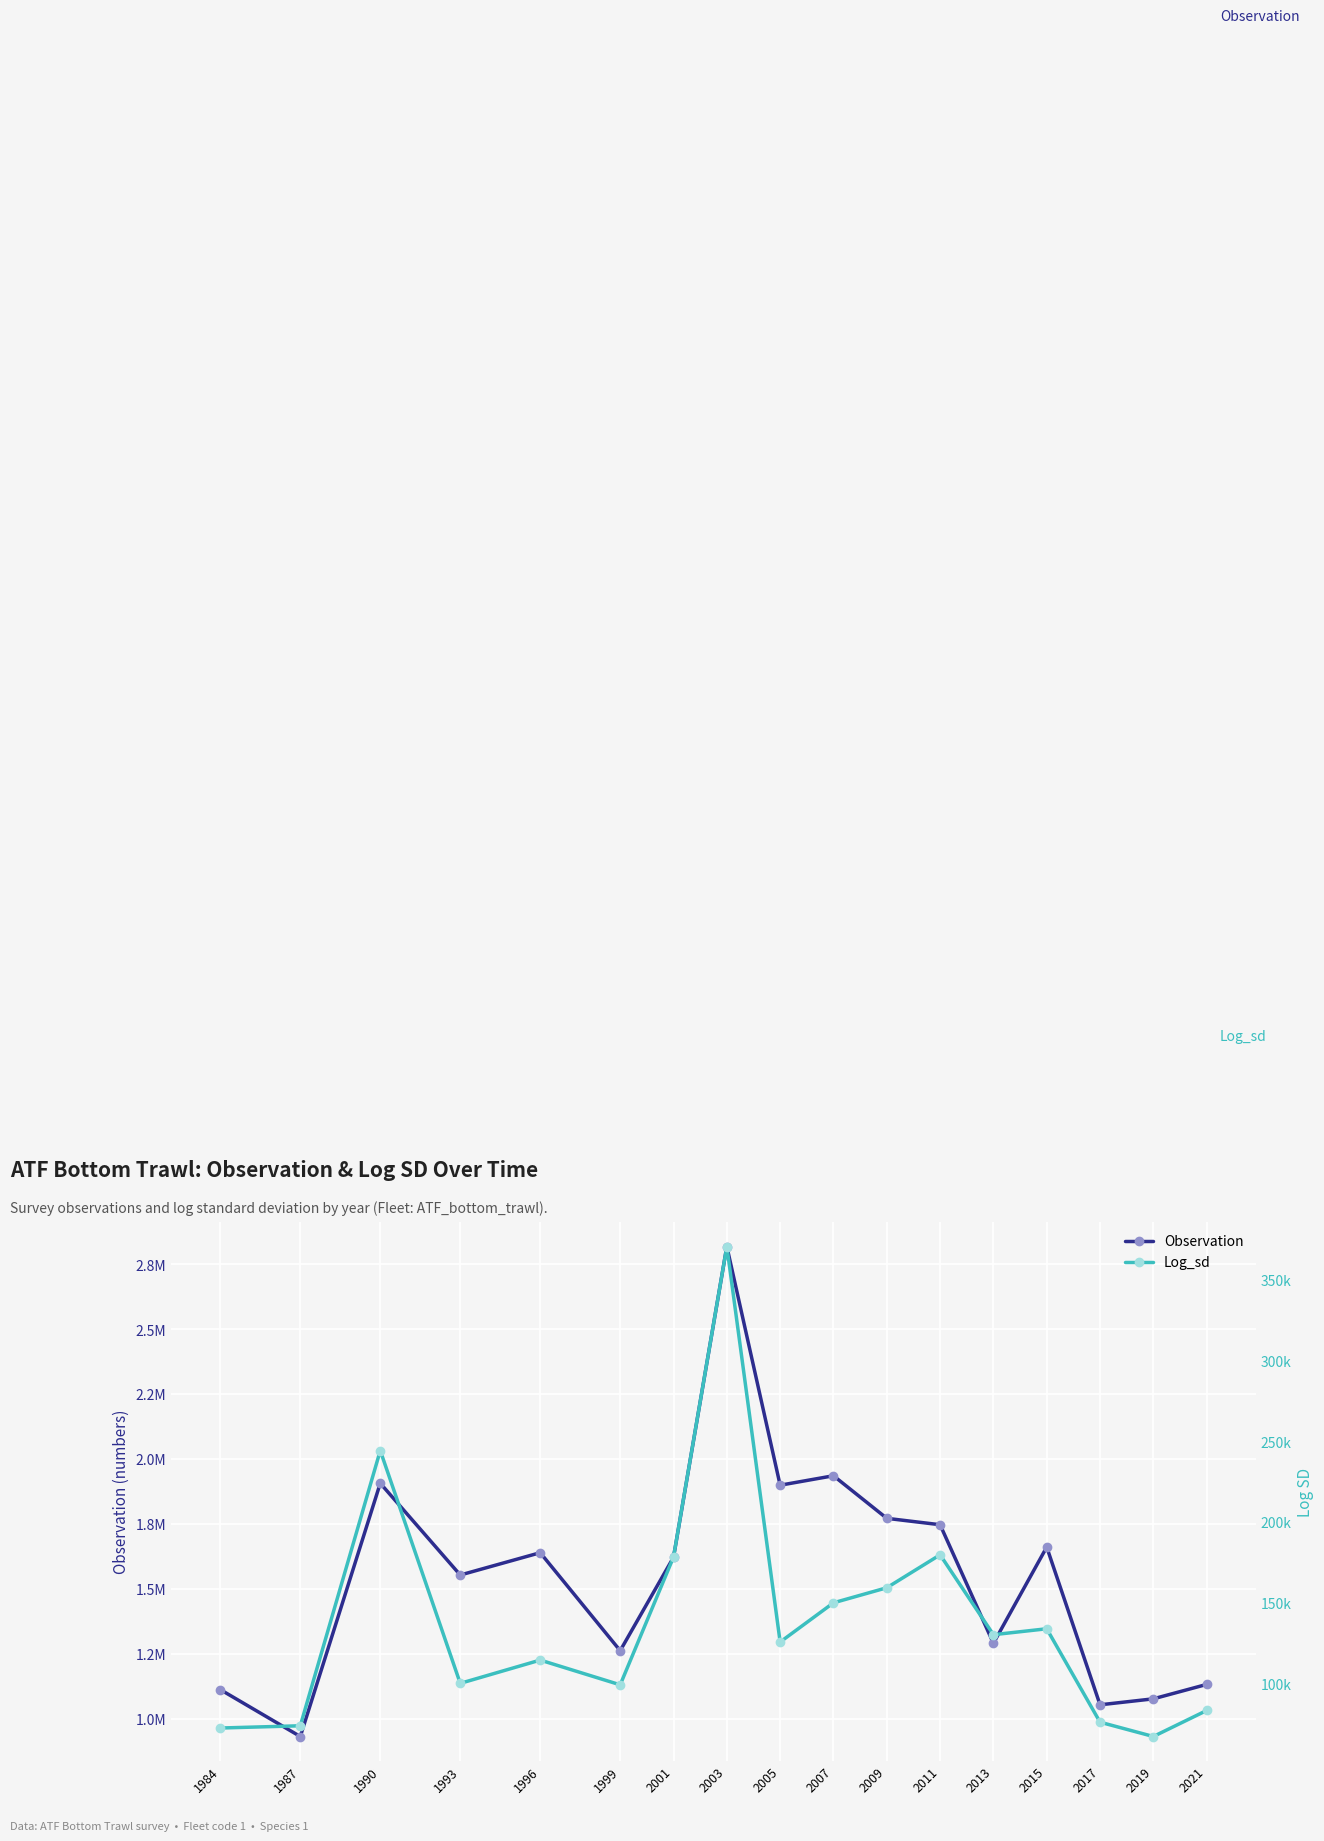

What is the total value across all series at 2005?

2025389.1